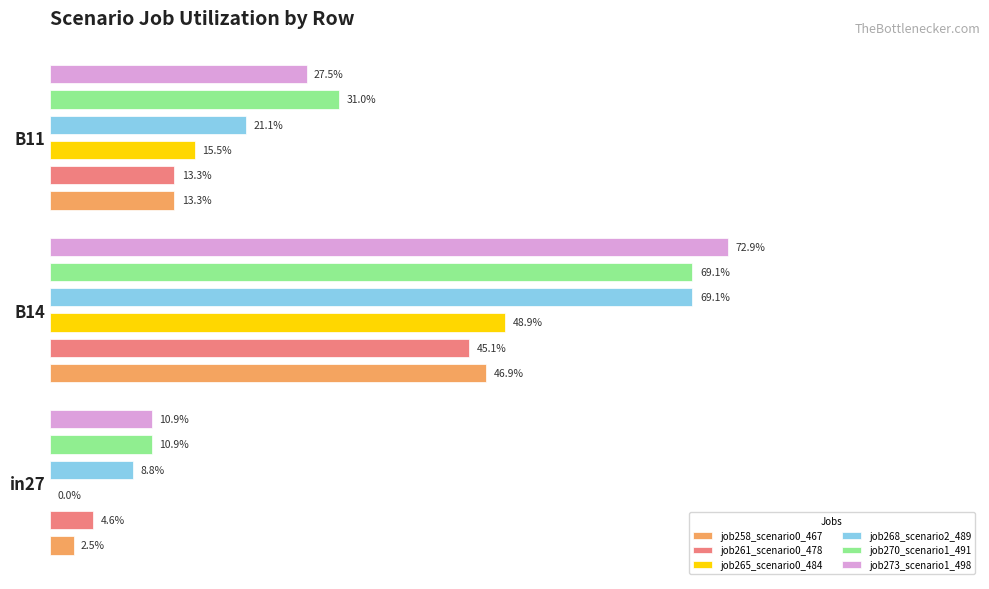

Count the number of data series in this chart.

6